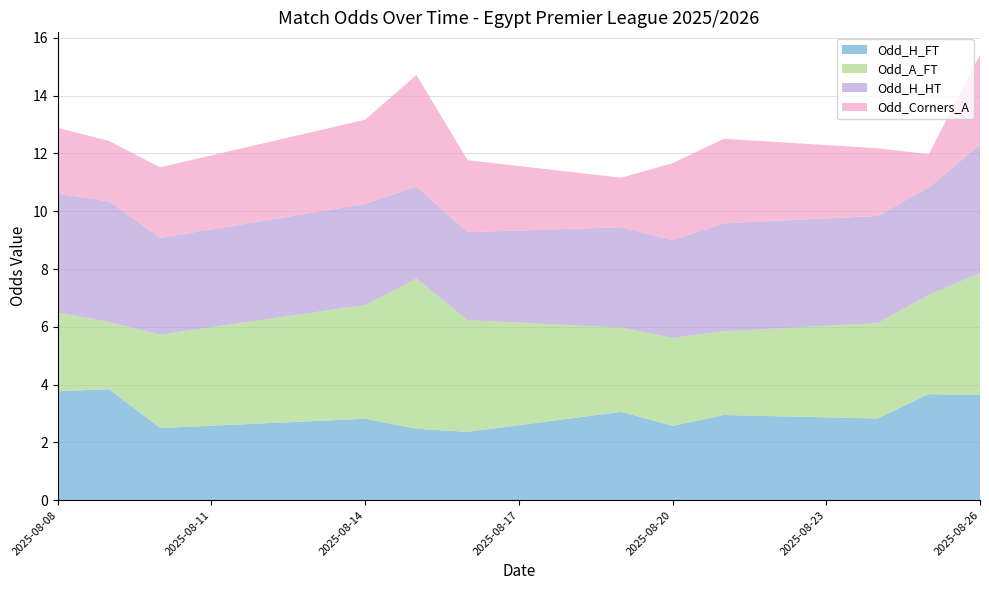

The value of Odd_H_FT at 2025-08-20 is 3.8. True or false?

False